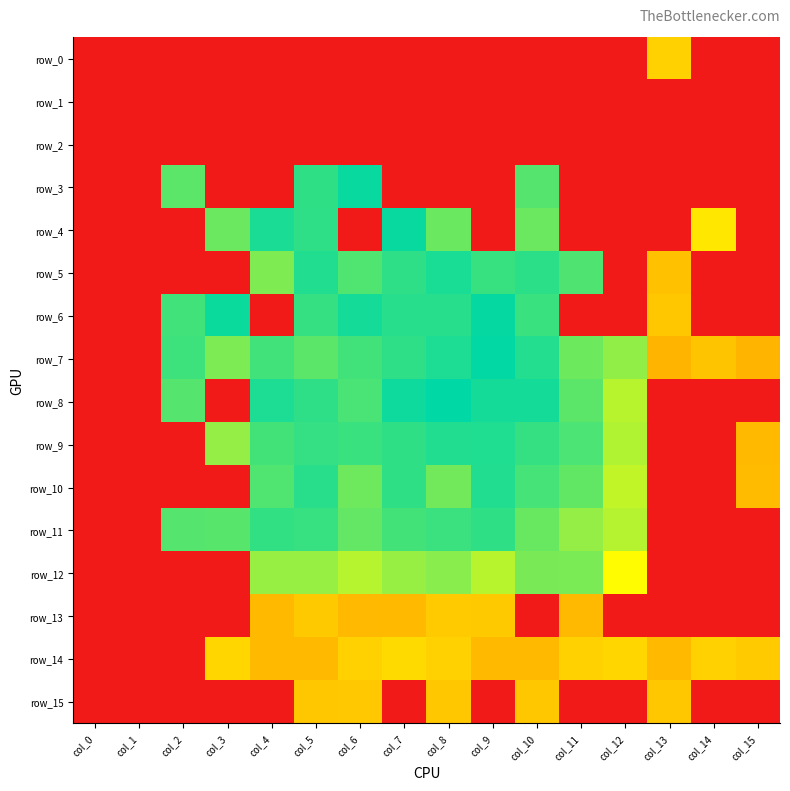

At which label does row_6 first exceed 0?

col_3